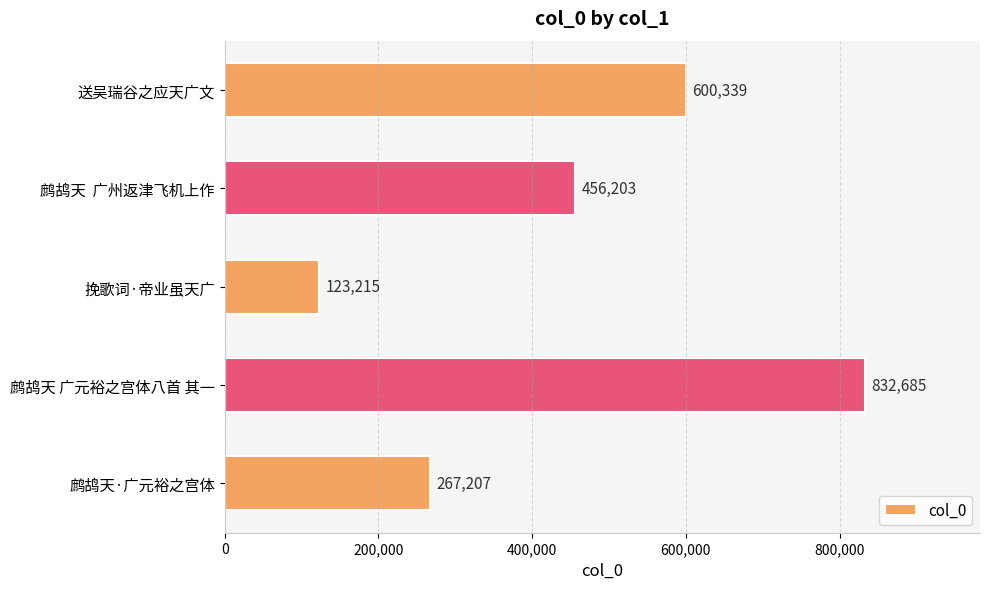

Approximately how many times larger is the value at 送吴瑞谷之应天广文 compared to 鹧鸪天  广州返津飞机上作?

1.3